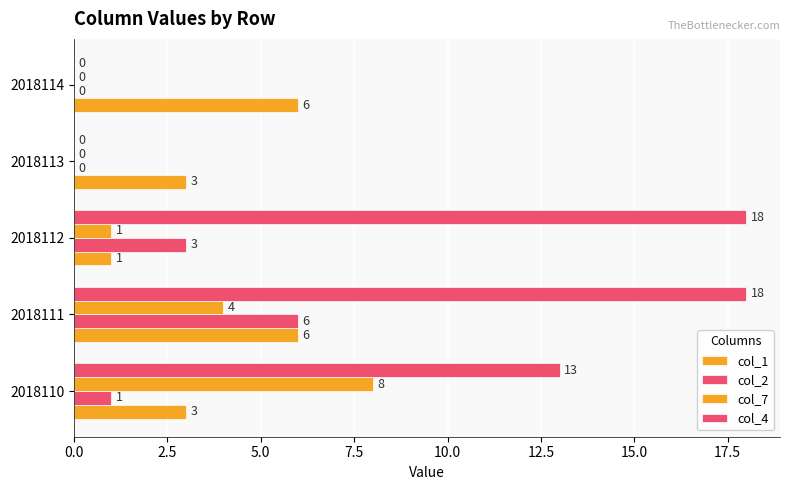

What position from the left is 5.0?

3